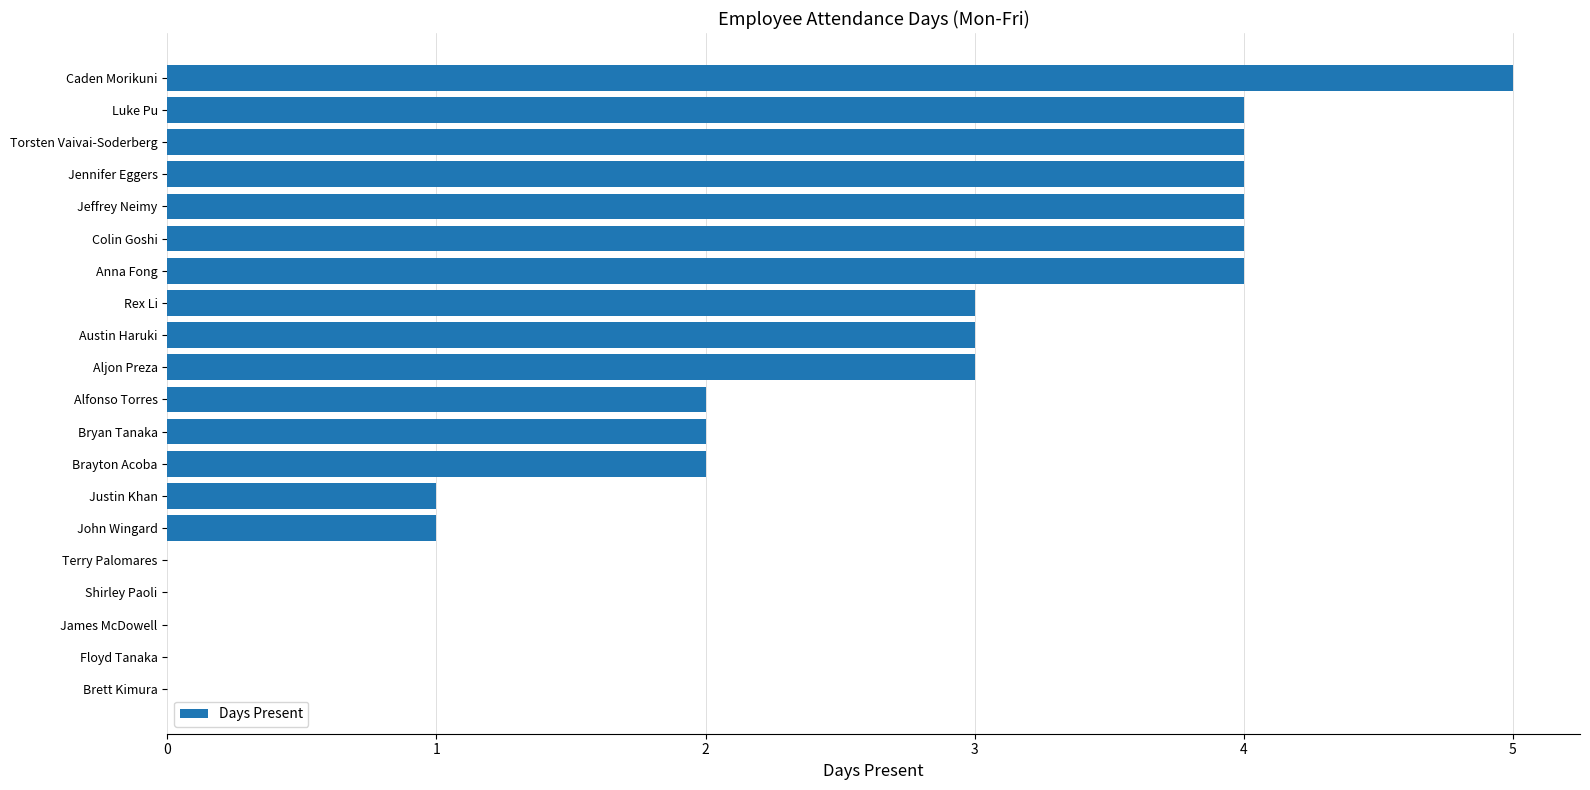

How many data points does each series have?

20